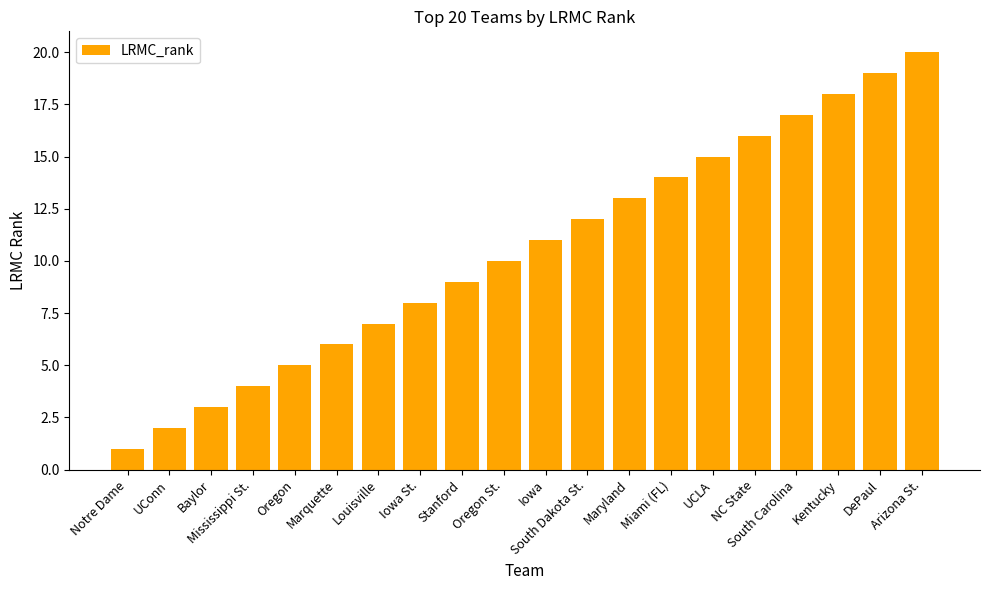

At which category does the chart reach its peak across all series?

Arizona St.